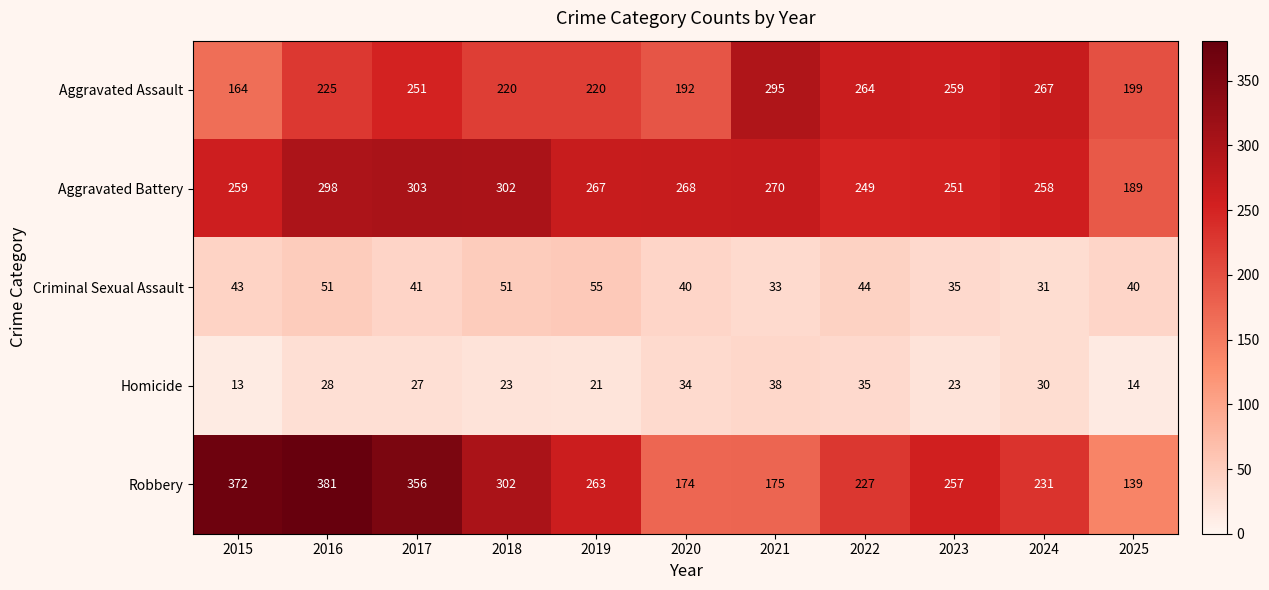

Which series has the largest total across all categories?

Aggravated Battery